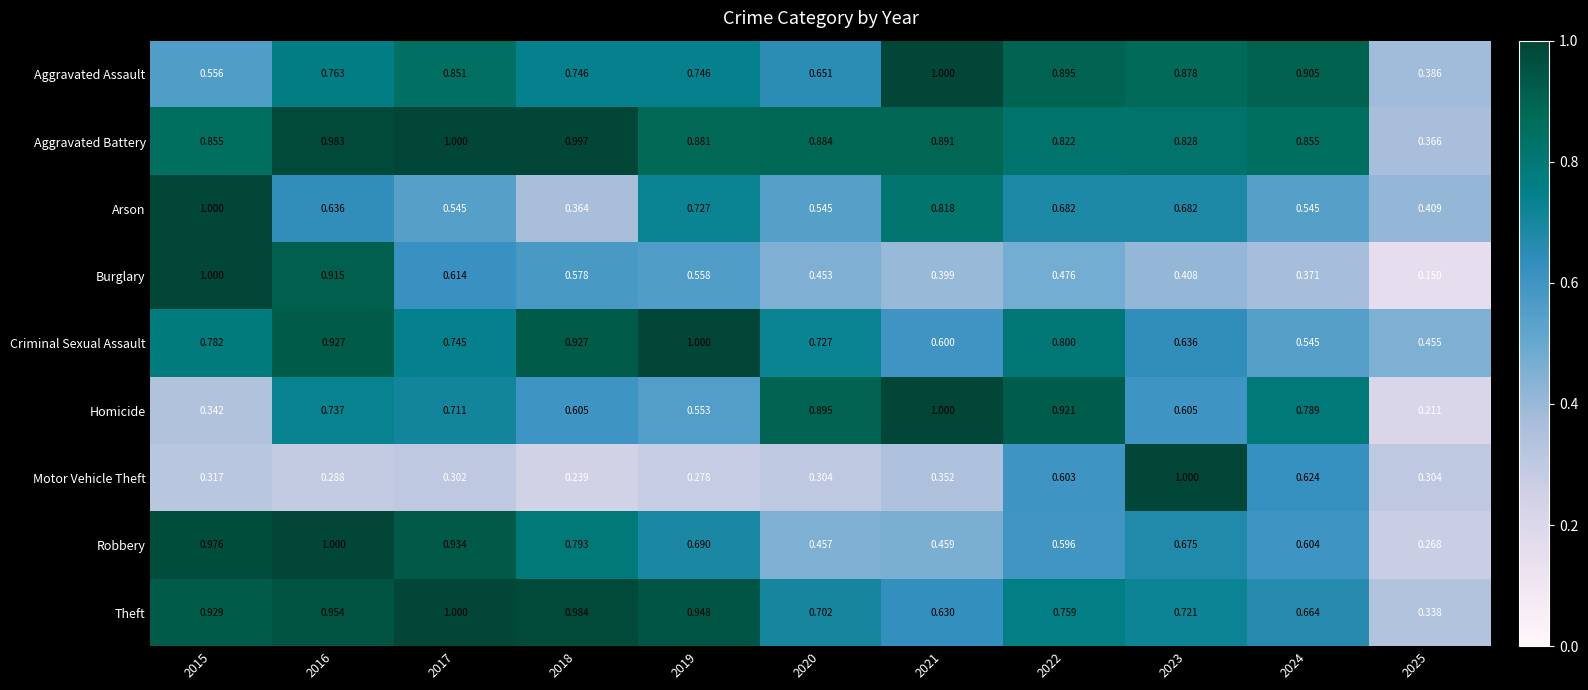

Is the value of Robbery at 2018 greater than the value of Burglary at 2015?

No